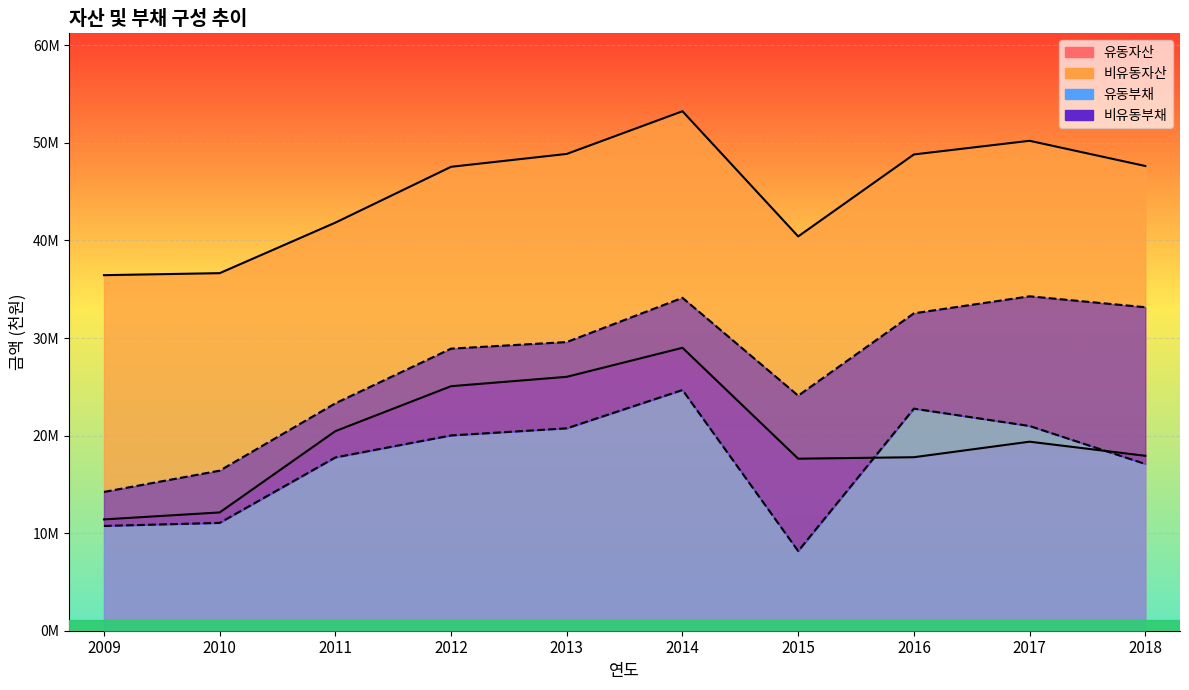

What is the sum of all 유동자산 values?

196782475